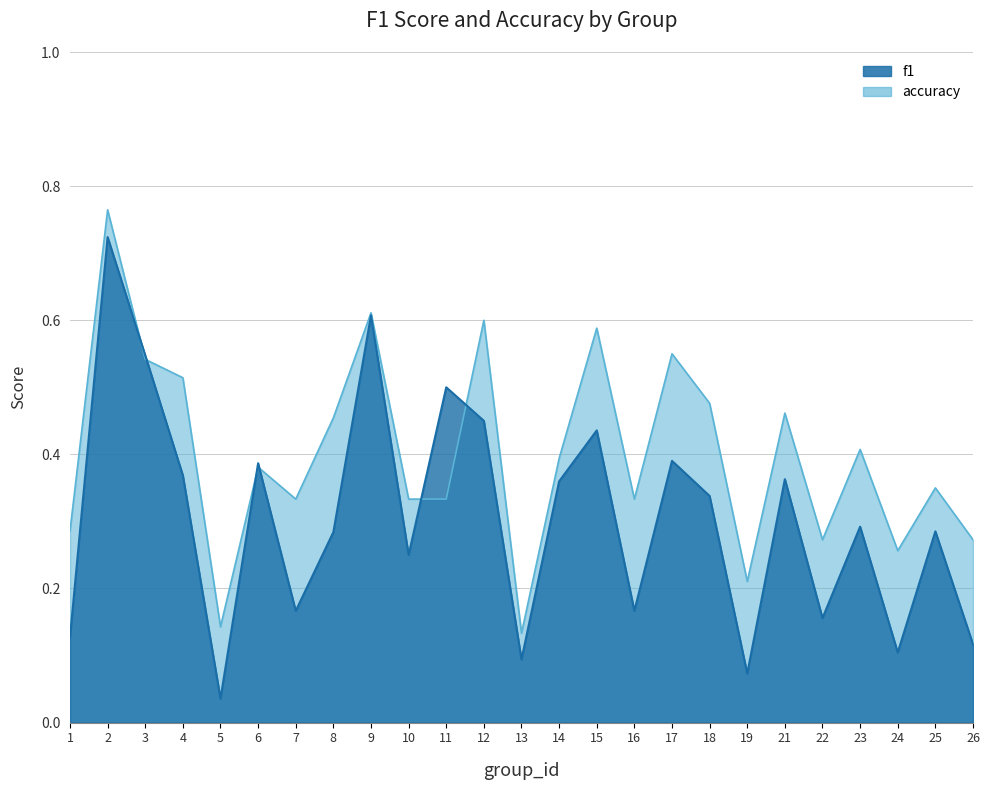

How many interior local valleys does the accuracy series have?

7